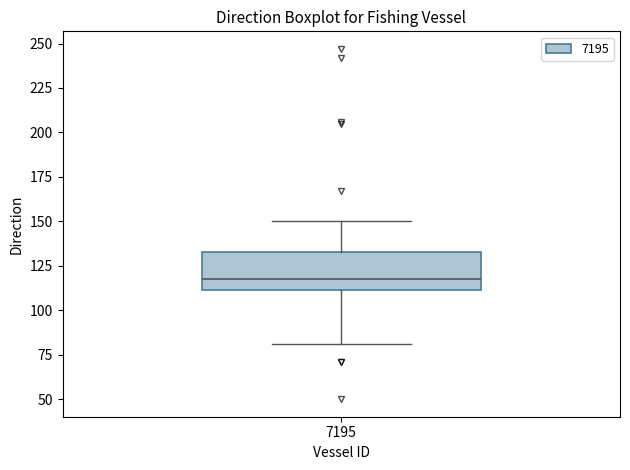

Read this box plot against the y-axis: the position of the median line, the range covered by the box, and the ends of both whiskers. The values are not printed on the chart, so give them approximately, as read against the axis.

median 120, box 110 to 135, whiskers 80 to 150